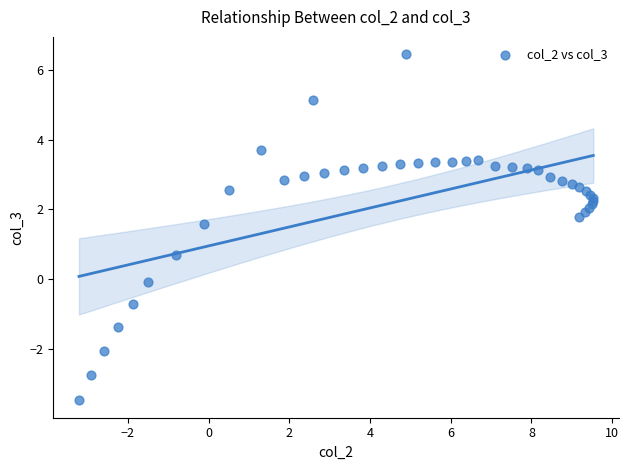

What Y value in the scatter plot is closest to 1?

0.7